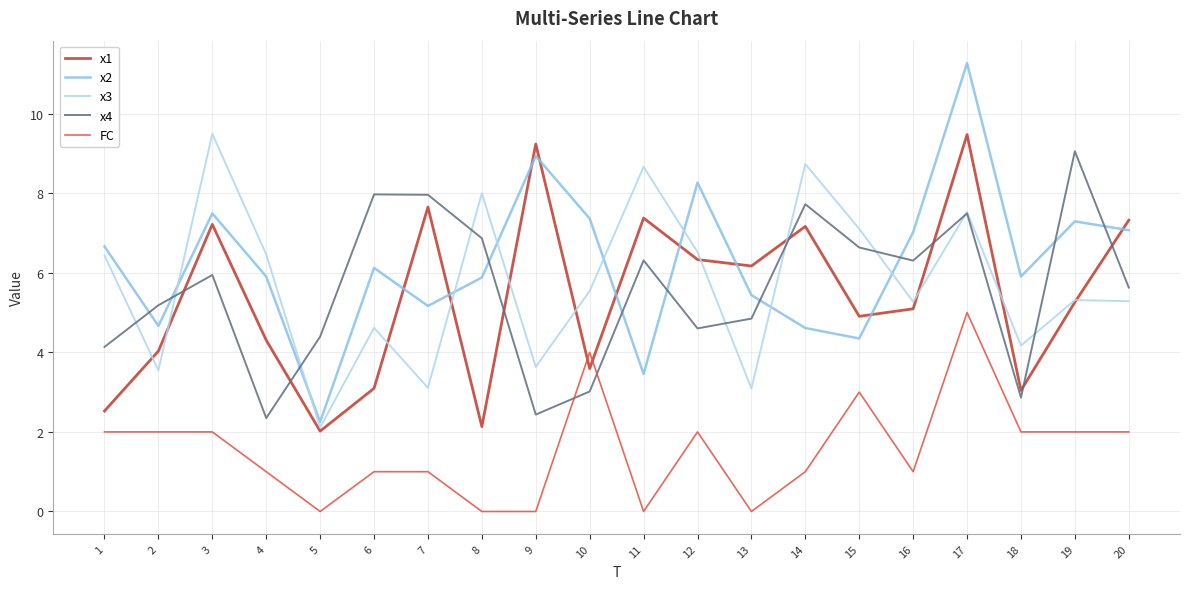

The x2 series shows 3.4 at 5. True or false?

False